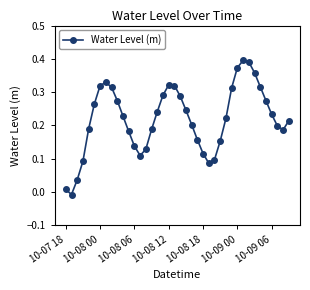

What is the sum of all values?

8.8